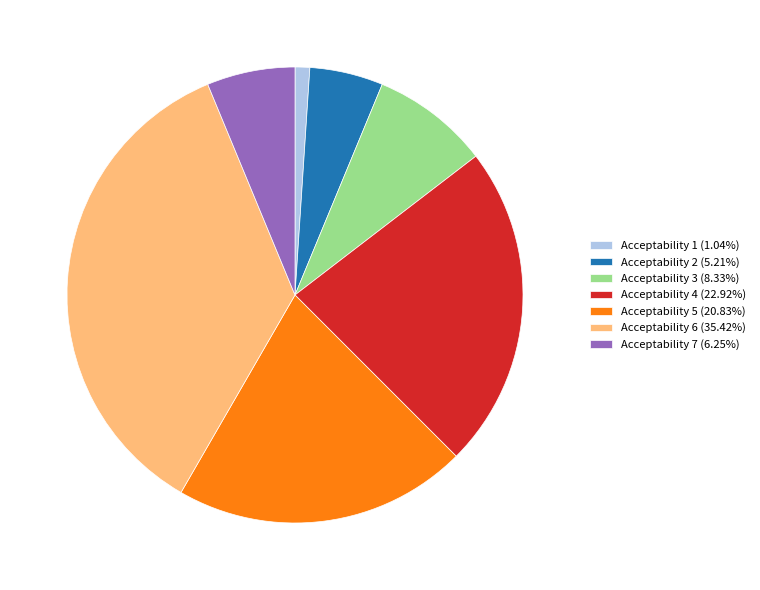

Combined, do Acceptability 5 (20.83%) and Acceptability 4 (22.92%) account for over 50%?

No